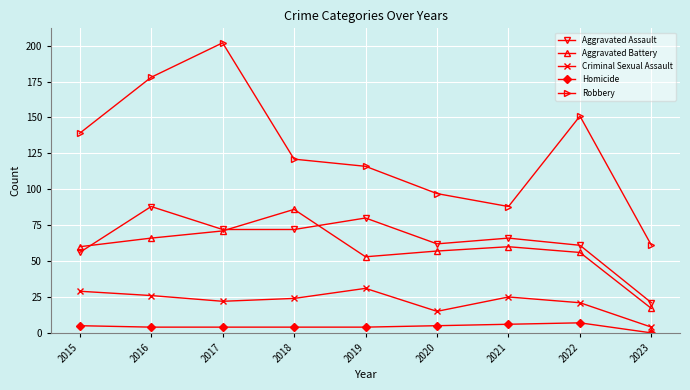

What is the average value of the Robbery series?

128